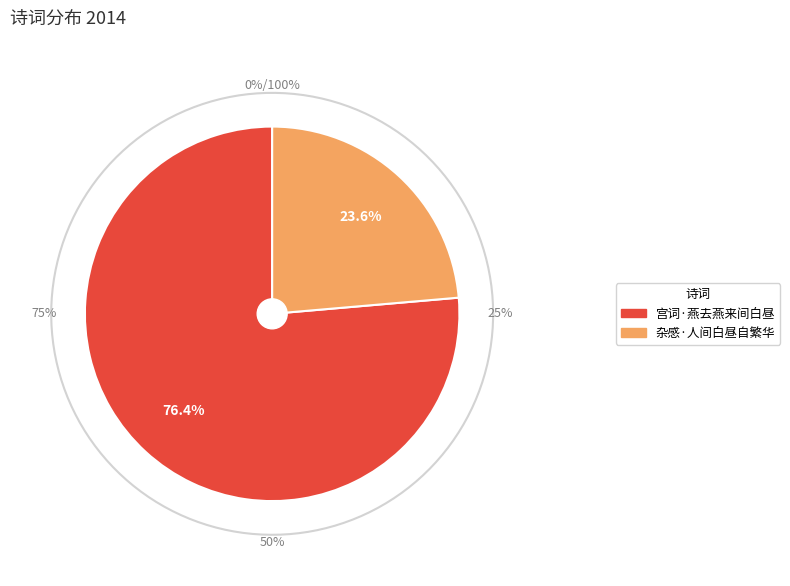

Rank the categories by value from highest to lowest.

宫词·燕去燕来间白昼, 杂感·人间白昼自繁华